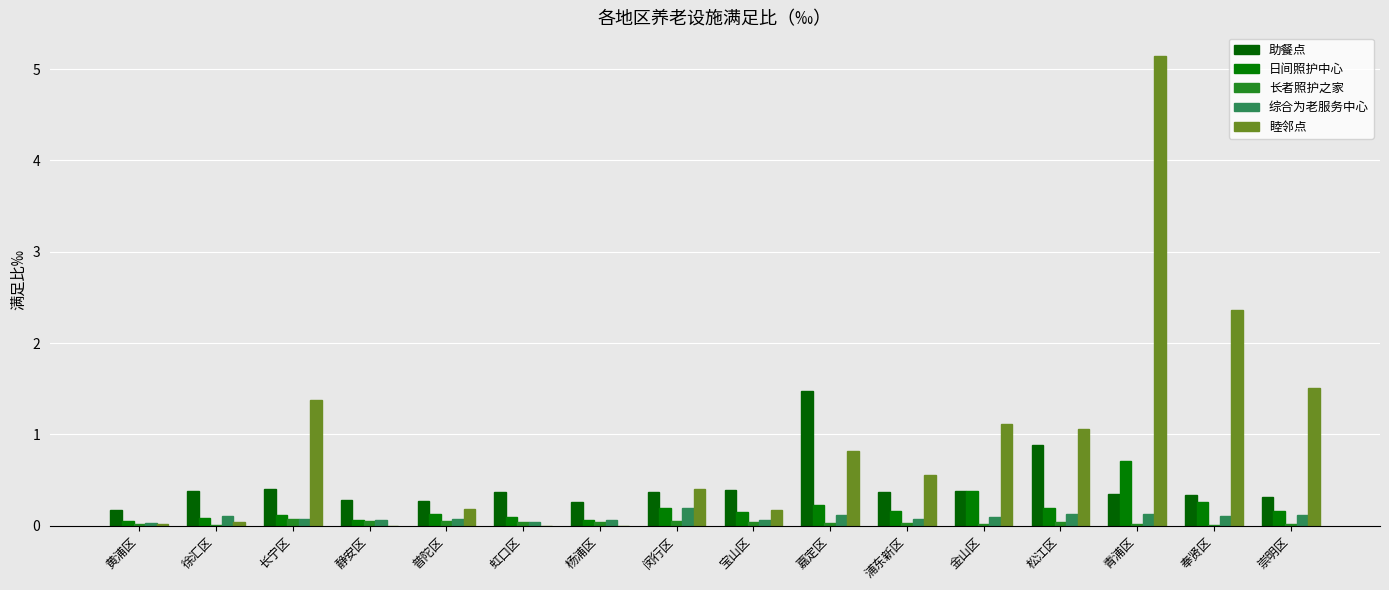

Which series has the largest total across all categories?

睦邻点